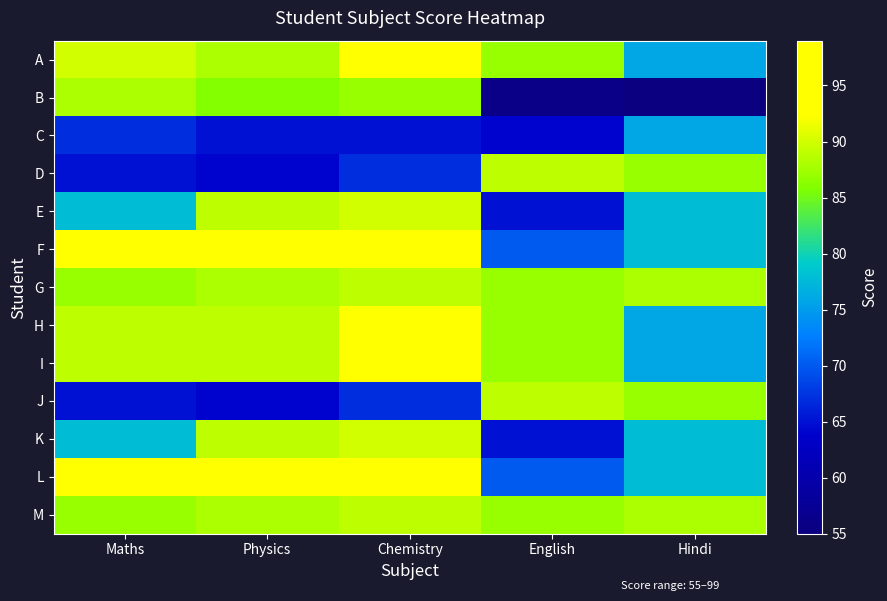

Between Maths and Chemistry, which is larger?

Chemistry